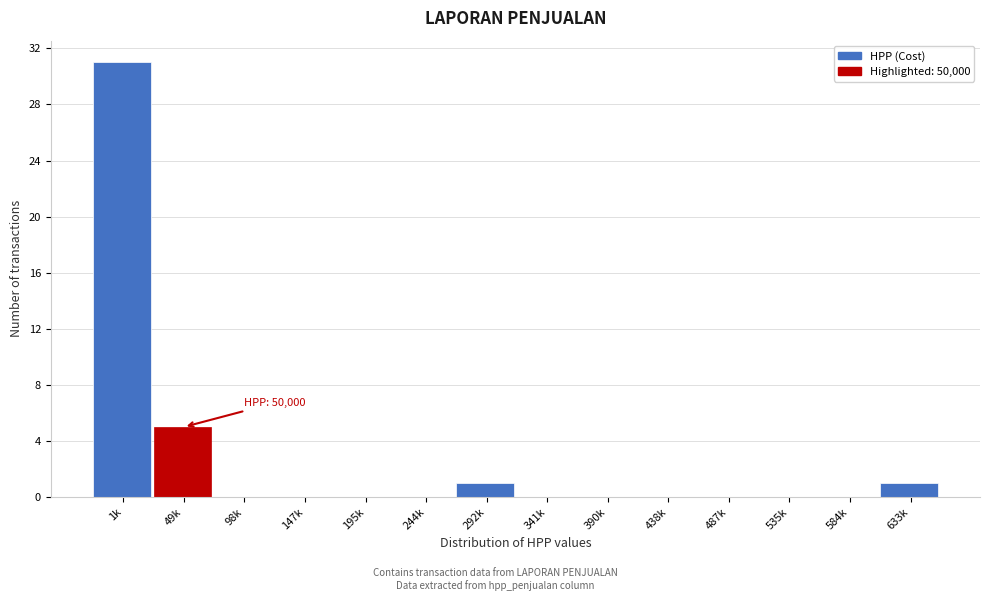

Reading left to right, what are all the values shown in this chart?

1k=31	49k=5	98k=0	147k=0	195k=0	244k=0	292k=1	341k=0	390k=0	438k=0	487k=0	535k=0	584k=0	633k=1